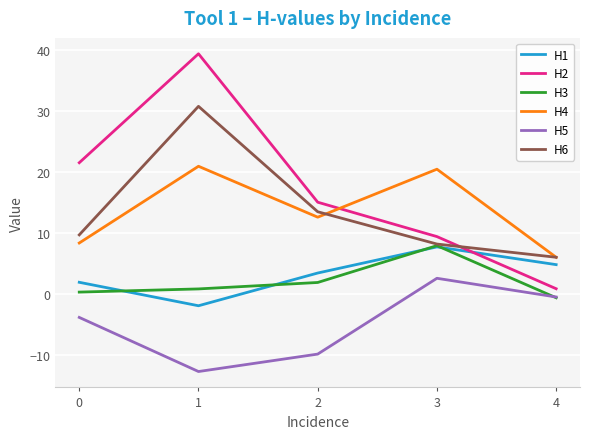

How many values in H1 are above zero?

4